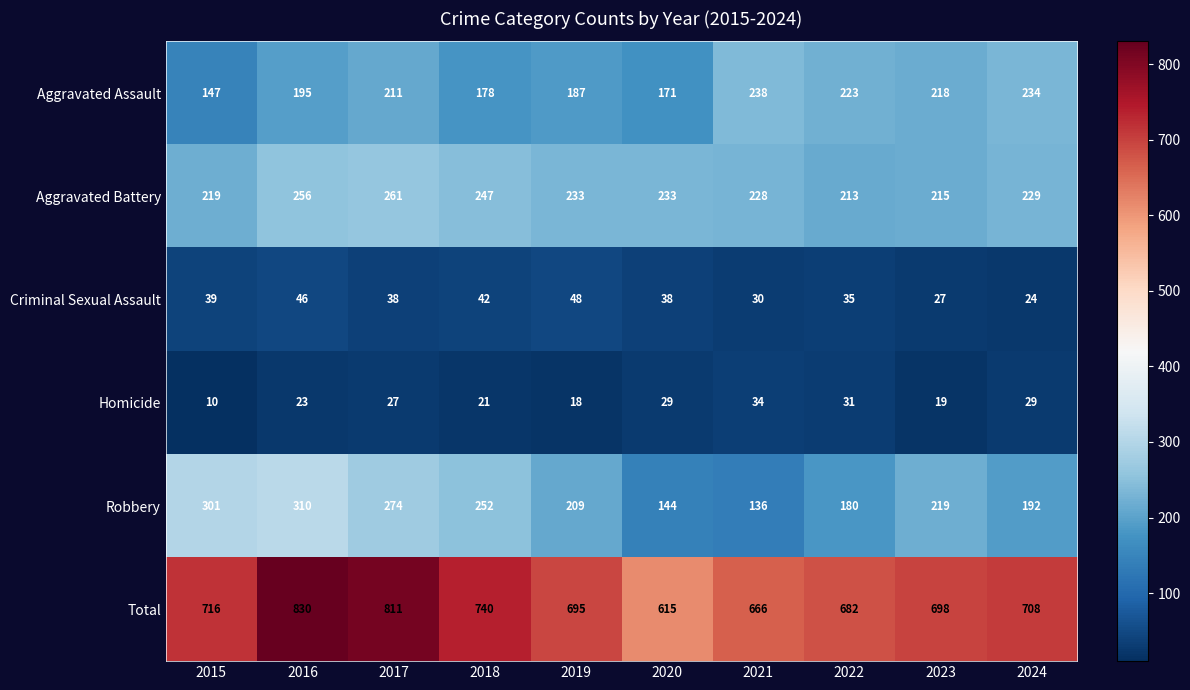

What is the difference between the maximum and minimum values in the Aggravated Assault series?

91